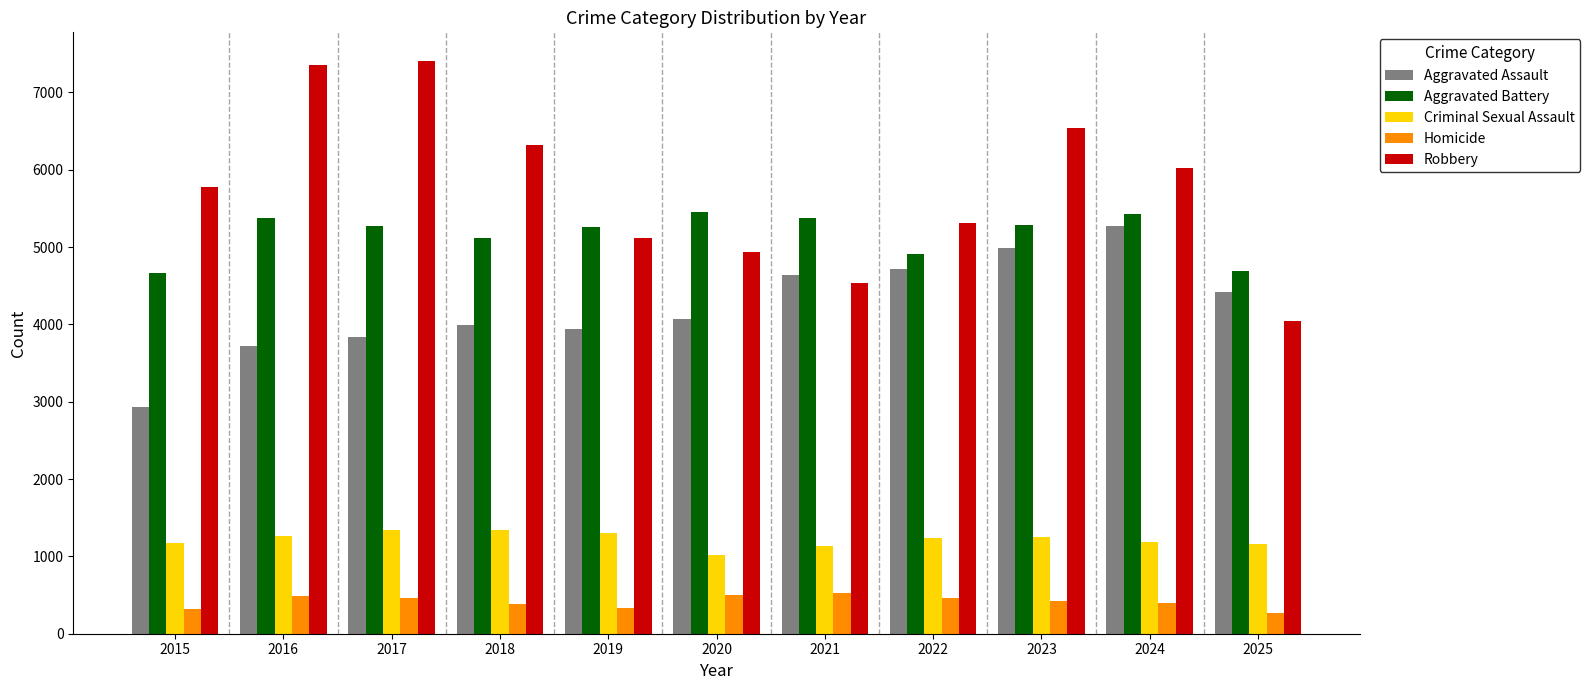

At 2018, list the series in order from smallest to largest.

Homicide, Criminal Sexual Assault, Aggravated Assault, Aggravated Battery, Robbery